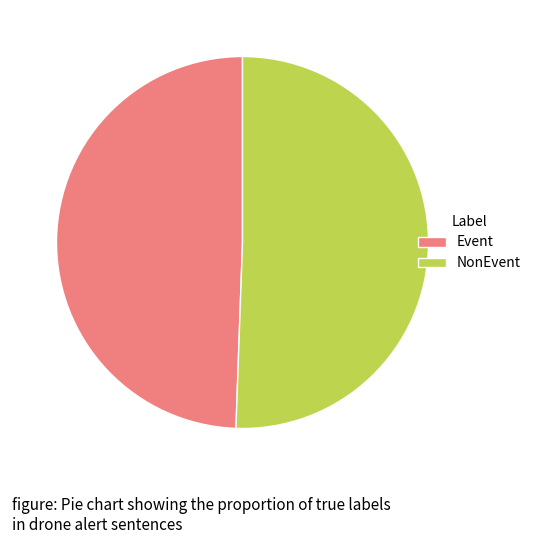

Rank the categories by value from lowest to highest.

Event, NonEvent